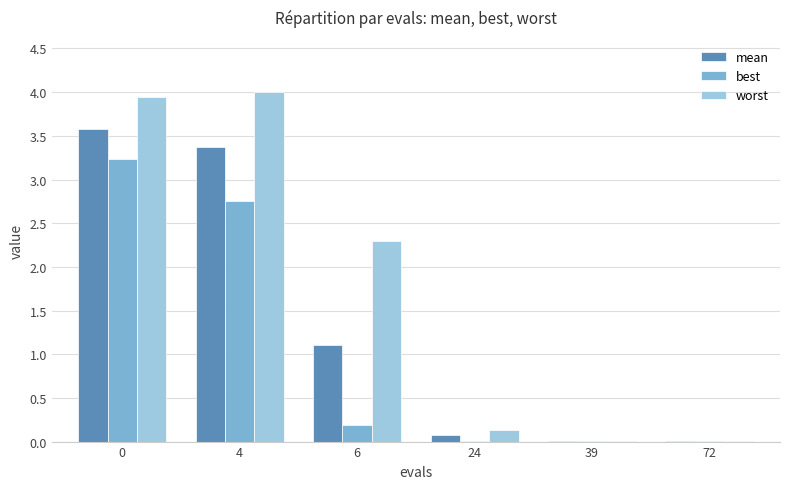

How many groups of bars are there?

6